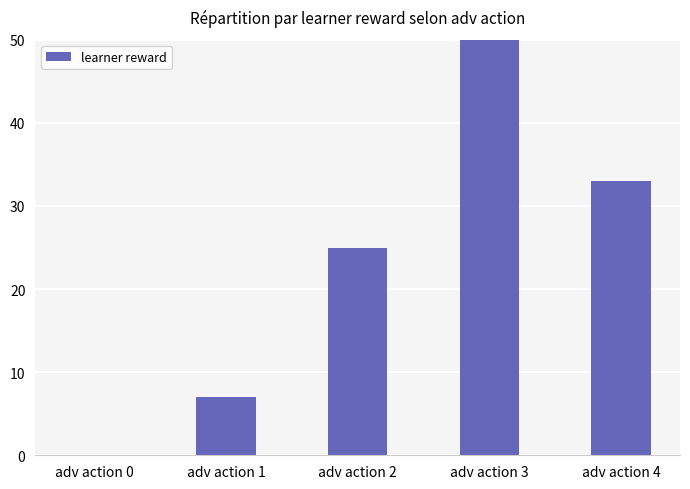

What is the maximum value shown in the chart?

56